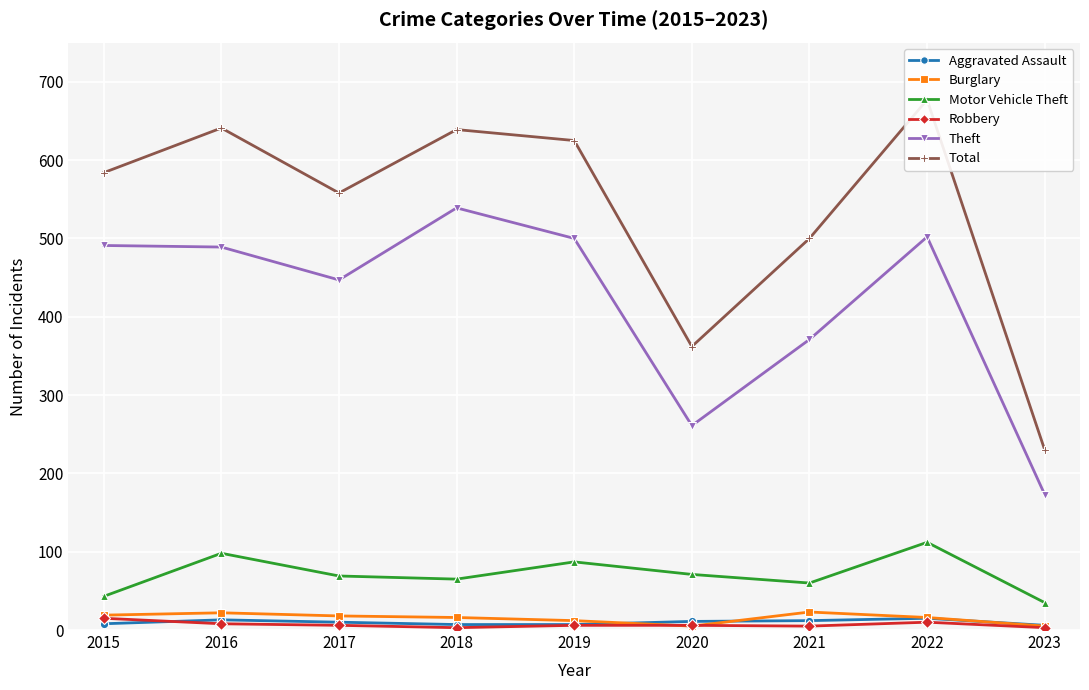

Reading left to right, extract all data points from this chart.

Aggravated Assault: 8	13	10	7	7	11	12	15	6
Burglary: 19	22	18	16	12	5	23	16	5
Motor Vehicle Theft: 43	98	69	65	87	71	60	112	35
Robbery: 15	8	6	3	6	6	5	10	3
Theft: 491	489	447	539	500	261	371	502	173
Total: 584	641	558	639	625	362	500	677	230